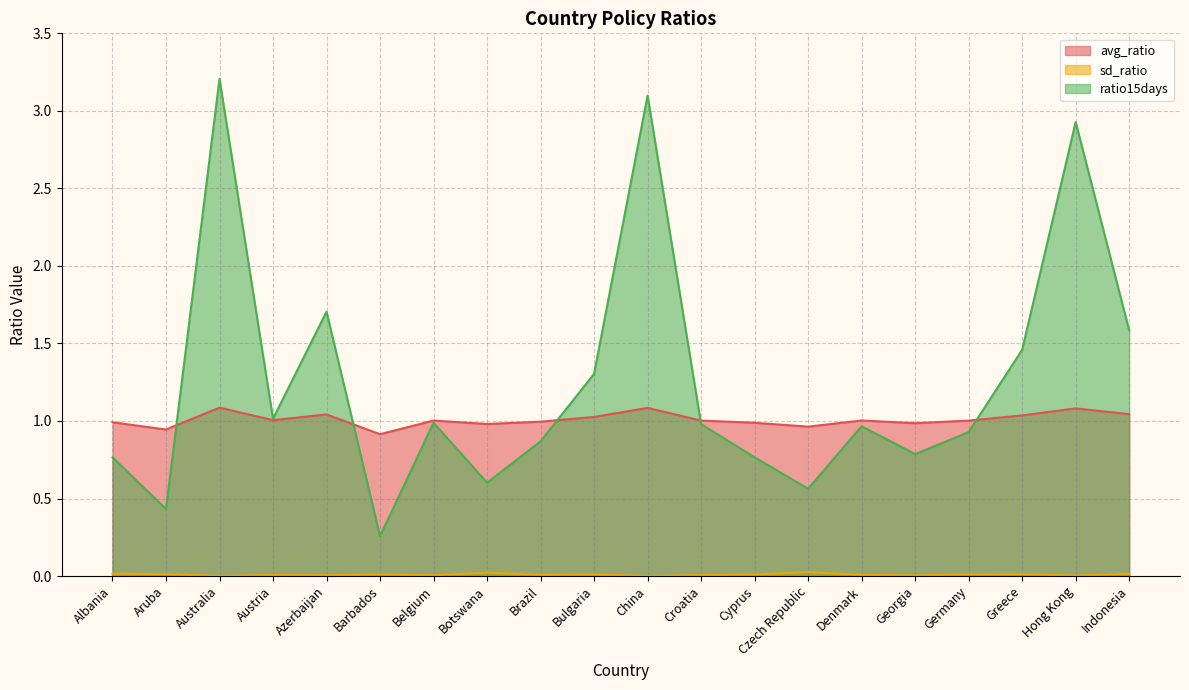

What position from the left is China?

11